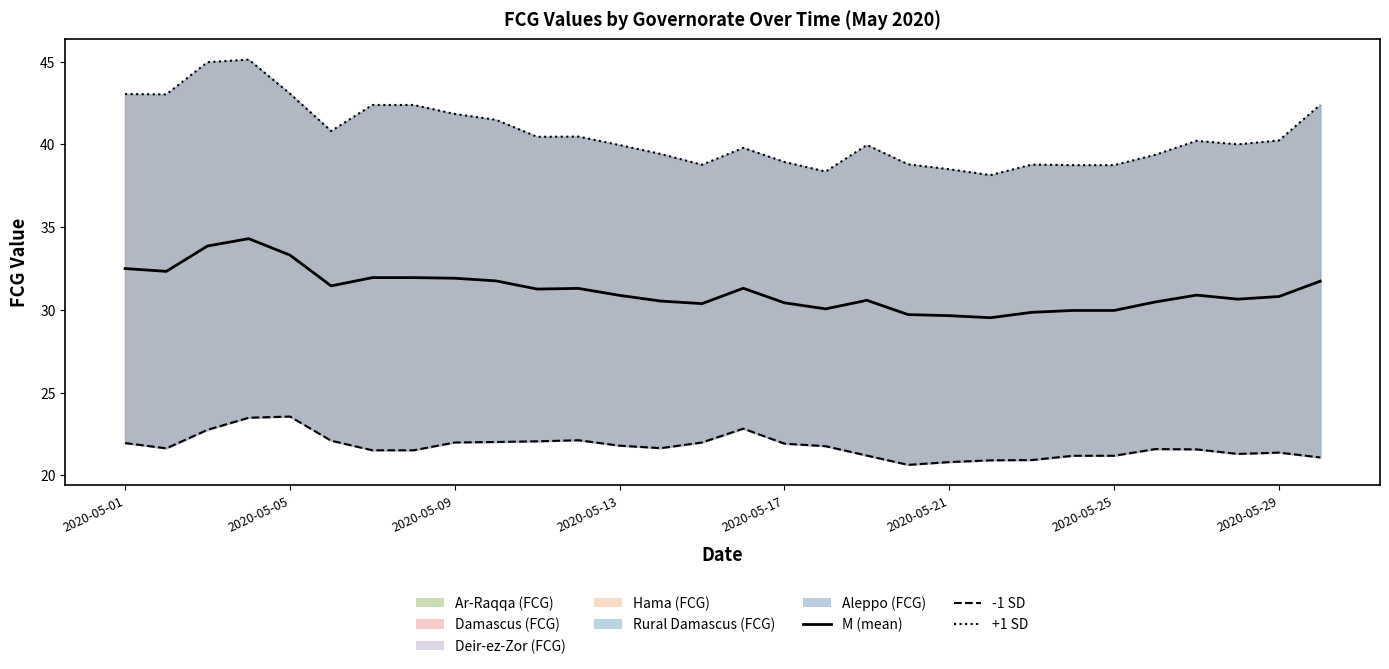

What is the average value of the M (mean) series?

31.2